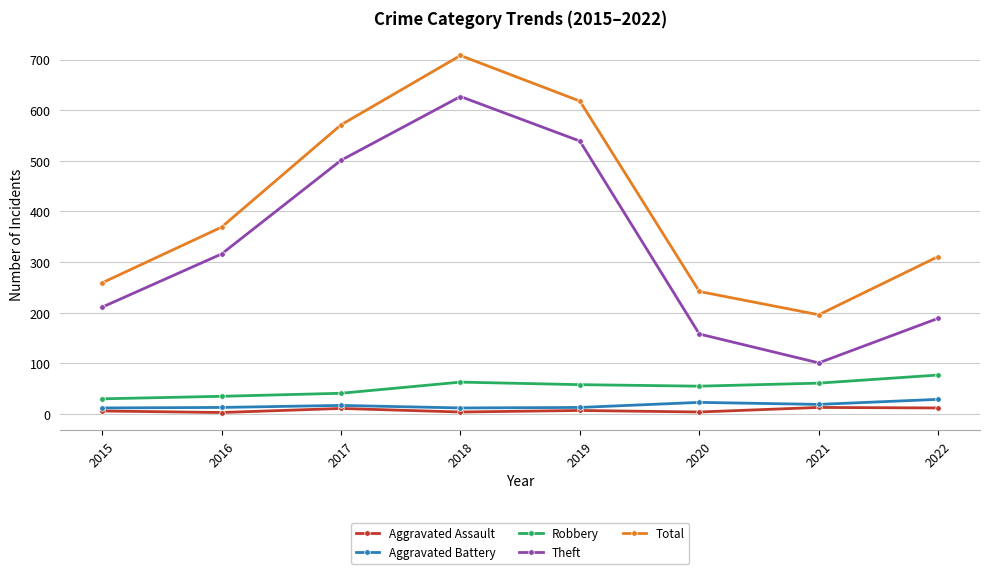

True or false: Theft has more than 0 points higher than both neighbors.

True